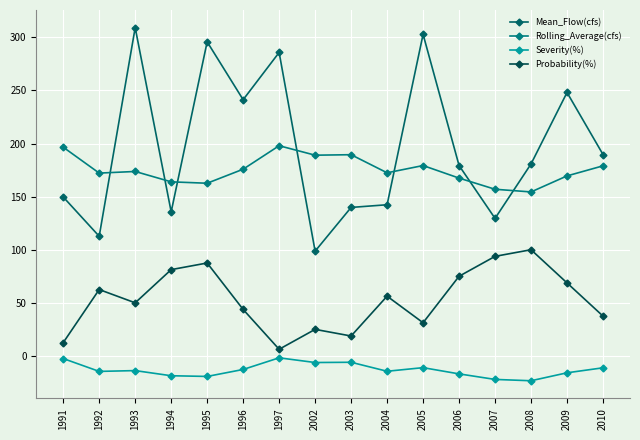

What is the maximum value shown in the chart?

309.1